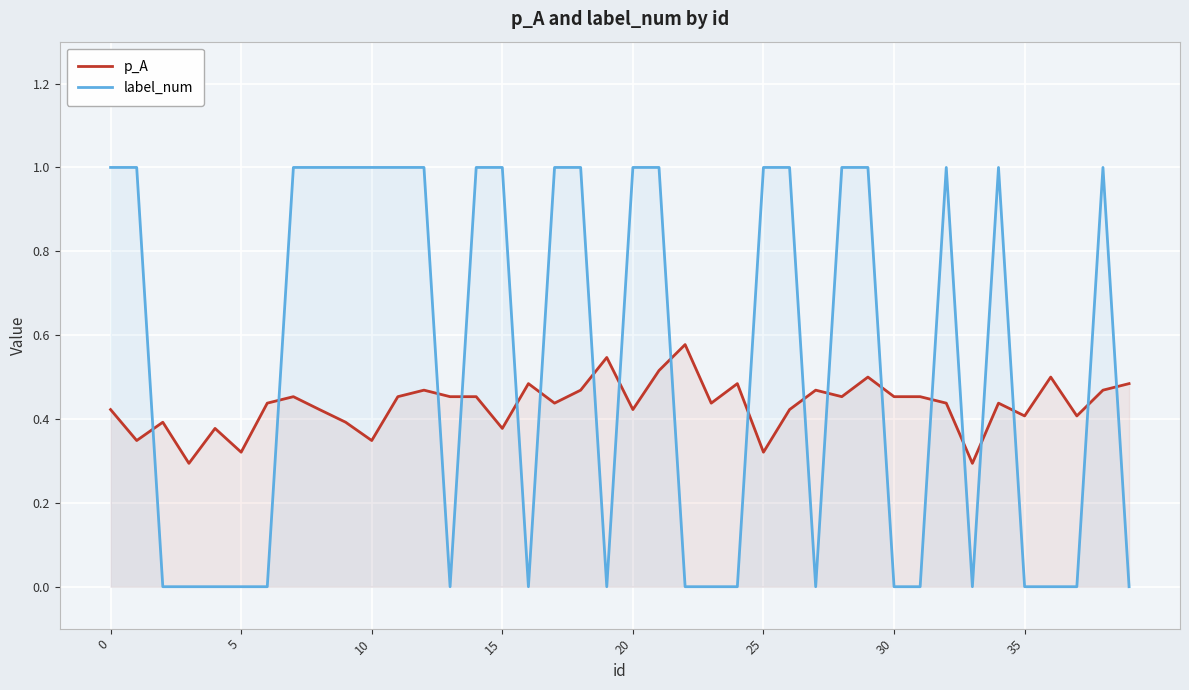

What is the maximum value shown in the chart?

1.0